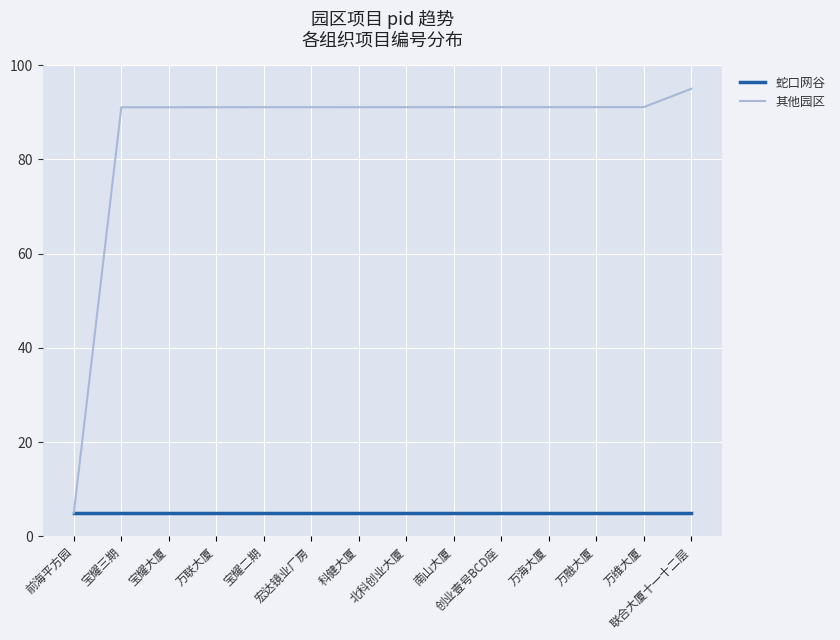

Reading left to right, what are all the values shown in this chart?

蛇口网谷: 前海平方园=5.0	宝耀三期=5.0	宝耀大厦=5.0	万联大厦=5.0	宝耀二期=5.0	宏达镜业厂房=5.0	科健大厦=5.0	北科创业大厦=5.0	南山大厦=5.0	创业壹号BCD座=5.0	万海大厦=5.0	万融大厦=5.0	万维大厦=5.0	联合大厦十一十二层=5.0
其他园区: 前海平方园=5.0	宝耀三期=91.1	宝耀大厦=91.1	万联大厦=91.1	宝耀二期=91.1	宏达镜业厂房=91.1	科健大厦=91.1	北科创业大厦=91.1	南山大厦=91.1	创业壹号BCD座=91.1	万海大厦=91.1	万融大厦=91.1	万维大厦=91.1	联合大厦十一十二层=95.0